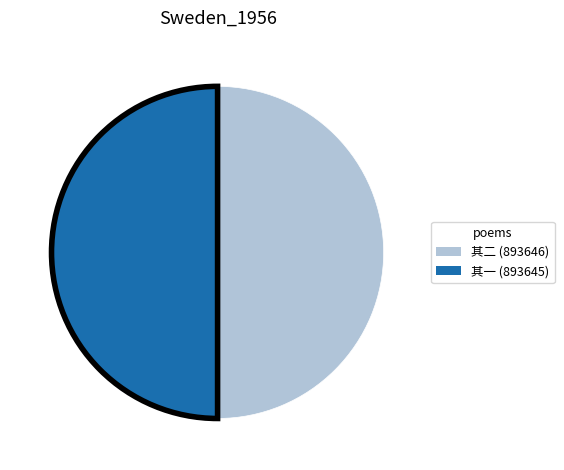

How many segments does this pie chart have?

2